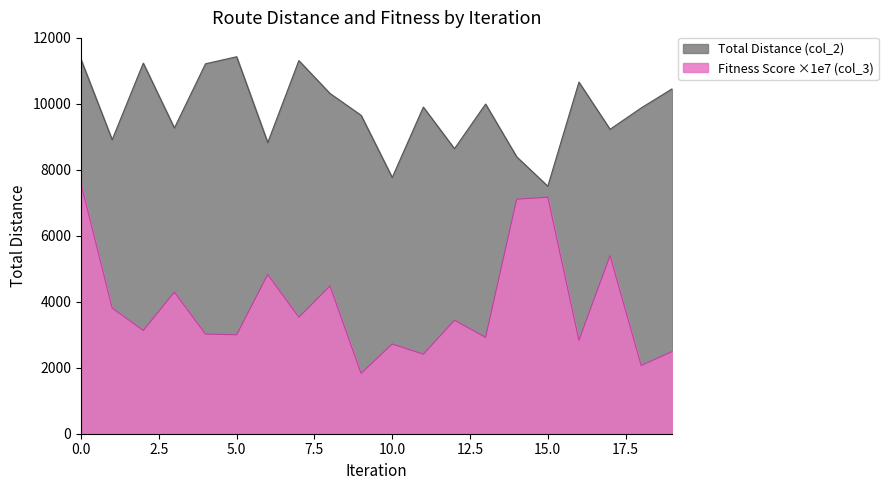

In col_2, how many points are higher than both neighbors (excluding endpoints)?

6